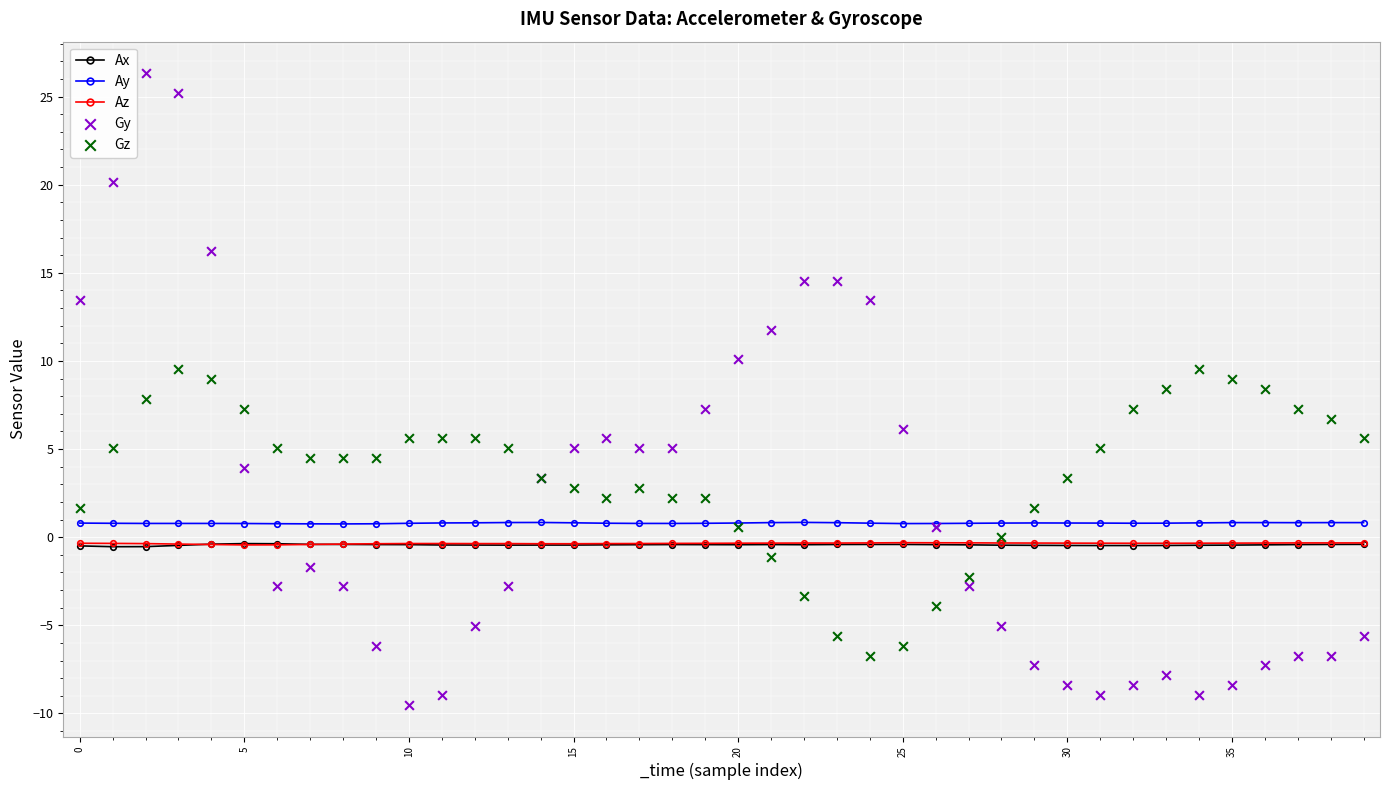

Which series reaches the maximum Y coordinate?

Gy